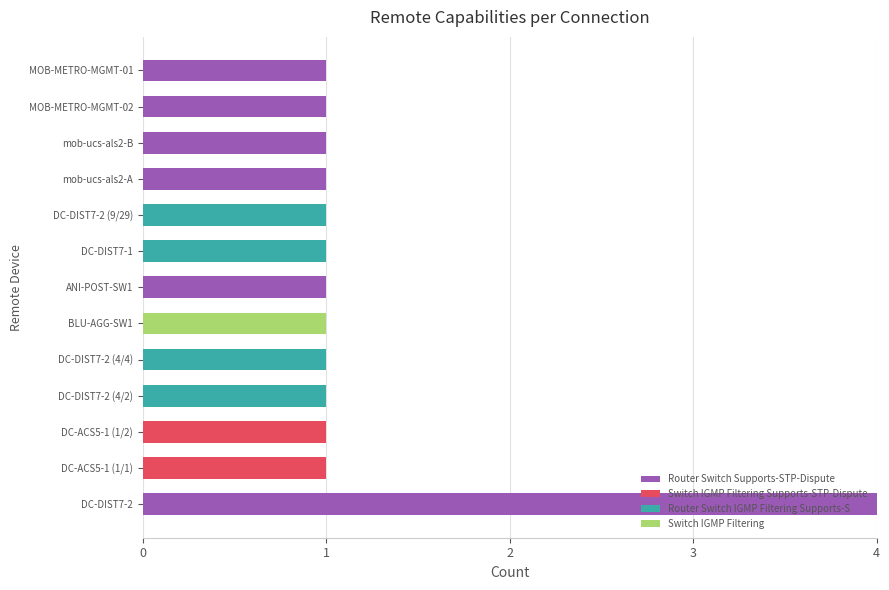

At which category is the sum across all series the highest?

DC-DIST7-2